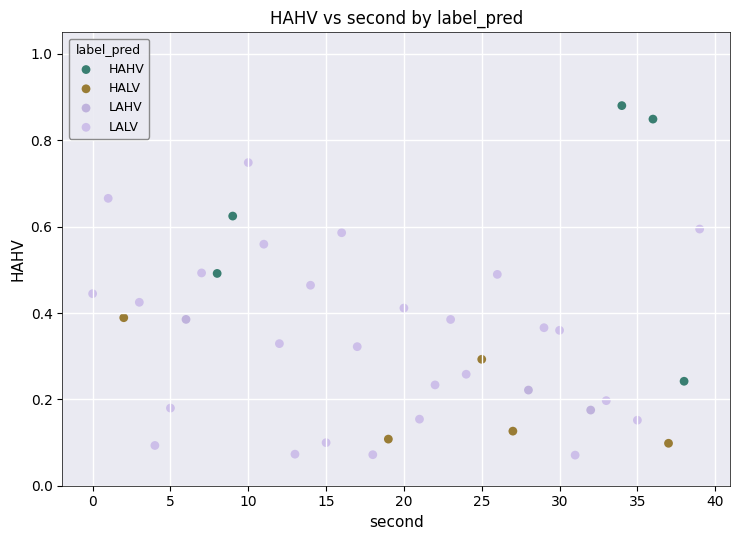

Which series has the widest spread of Y values?

LALV